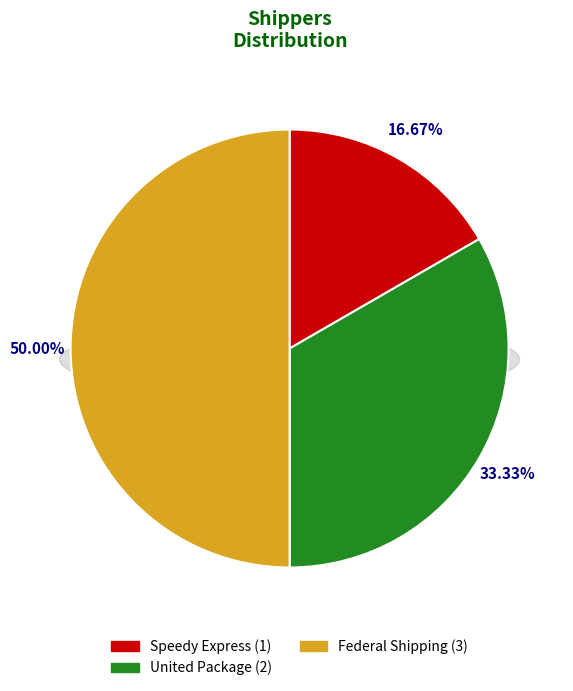

To the nearest percent, what is the combined percentage of United Package and Federal Shipping?

83%